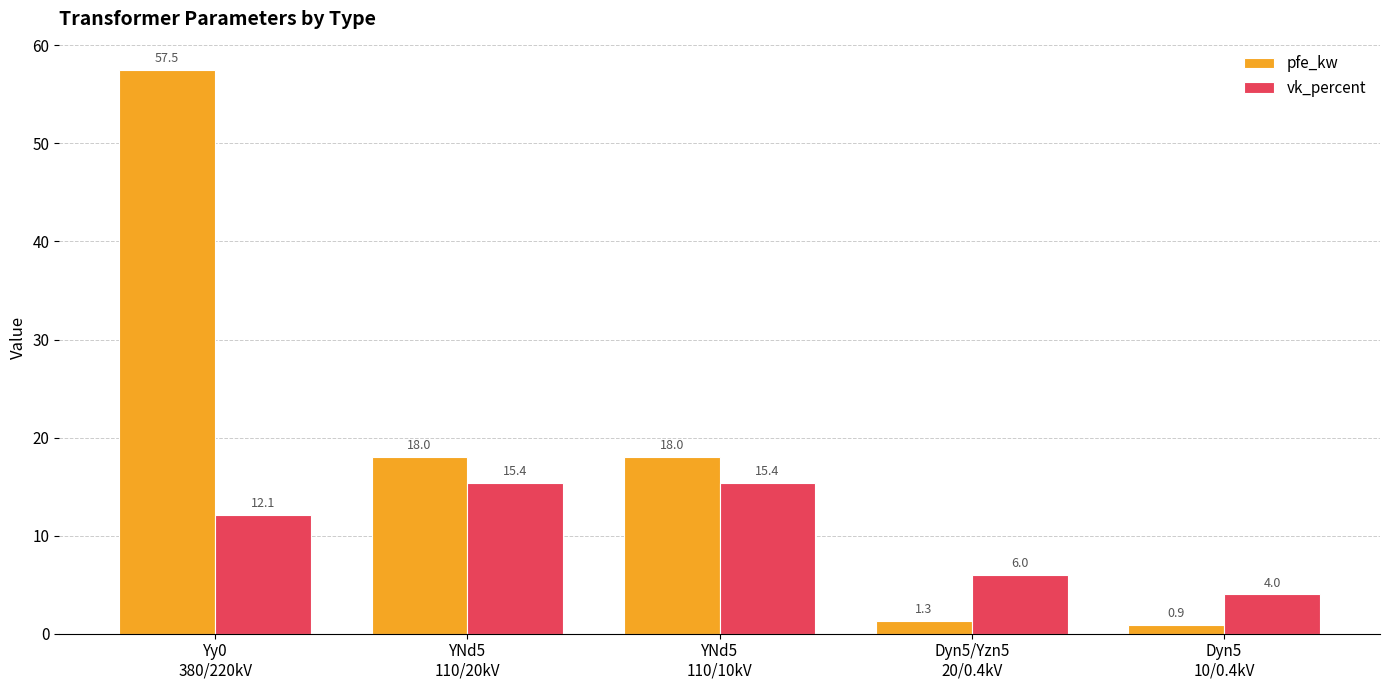

What is the value of the pfe_kw bar at the 1st from the left?

57.5